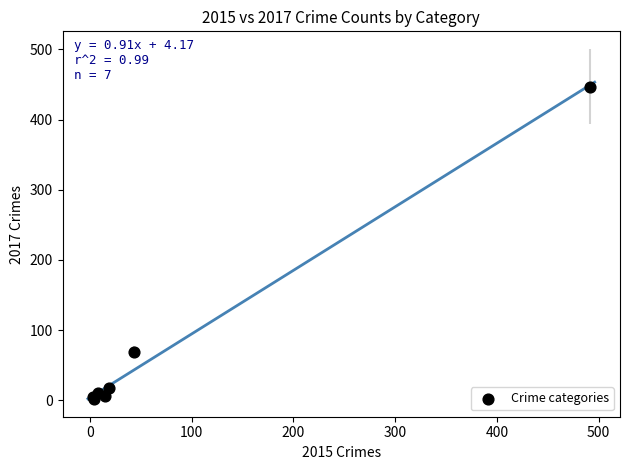

What Y value in the scatter plot is closest to 224?

69